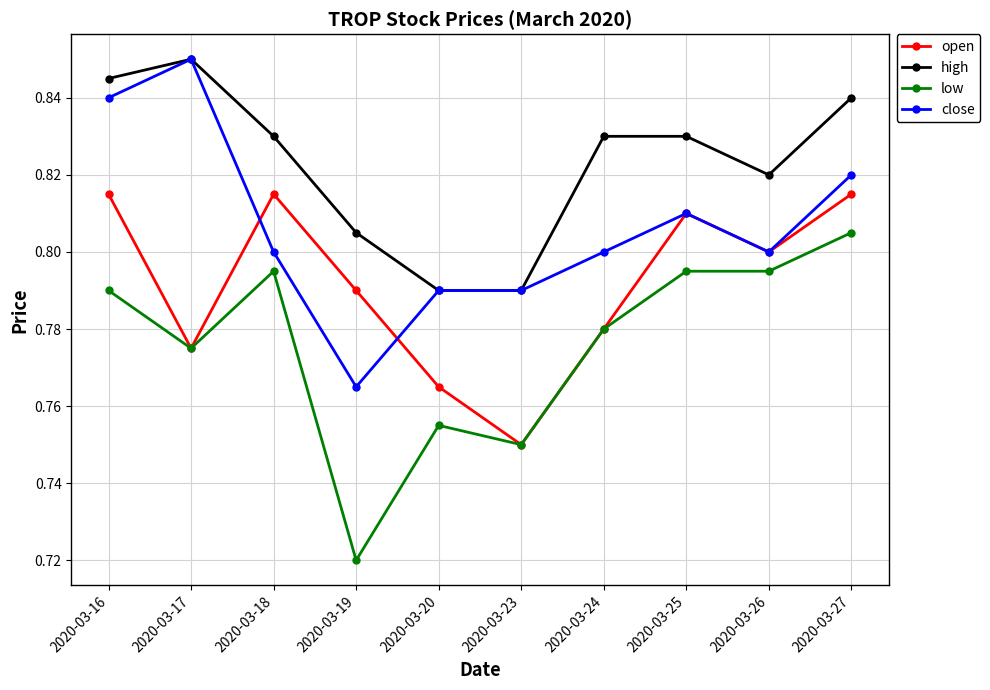

What is the difference between the second highest and minimum values in the high series?

0.1